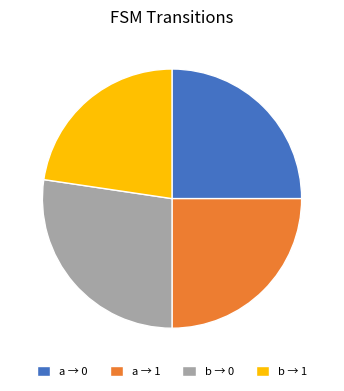

Approximately how many times larger is the value at b → 1 compared to b → 0?

0.8